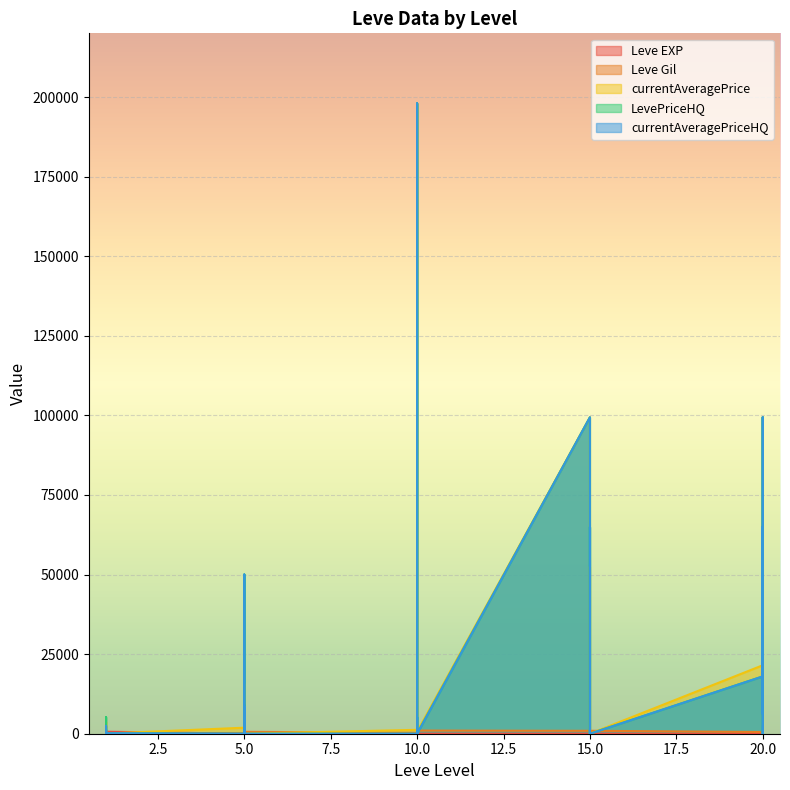

What is the value of the currentAveragePrice point at the 8th from the left?

1894